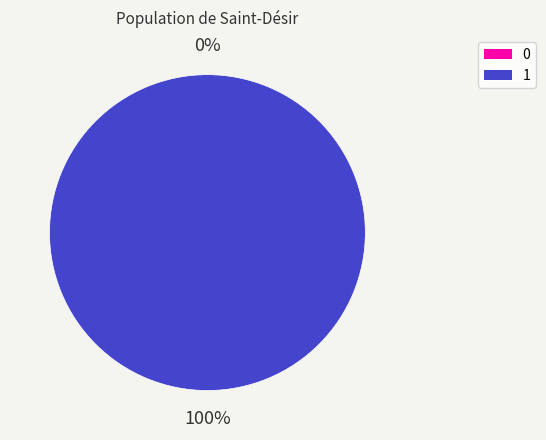

Which has a higher value, 0 or 1?

1